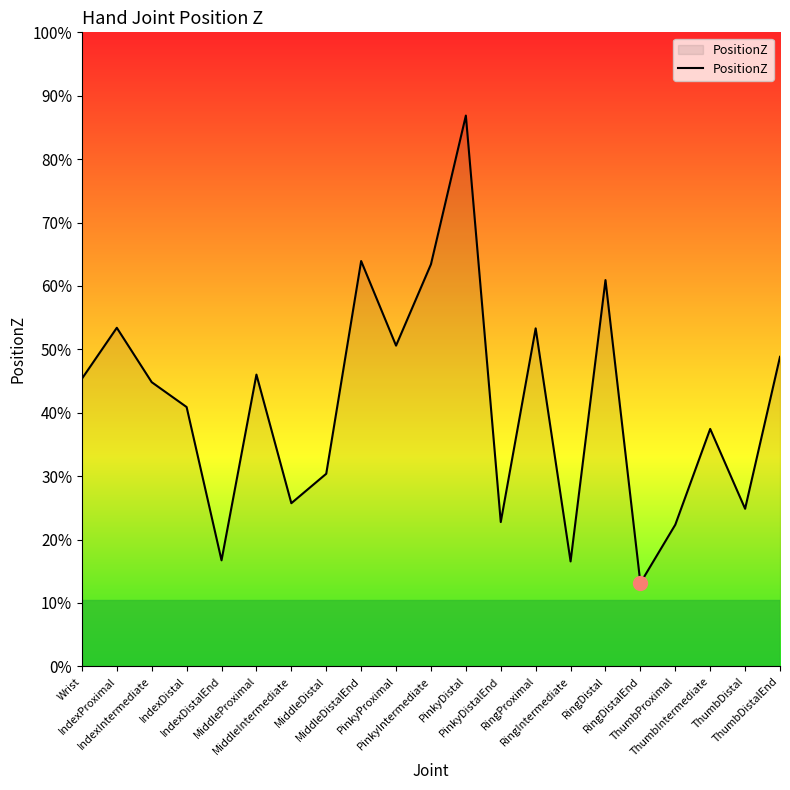

How many values are between 0 and 1?

21